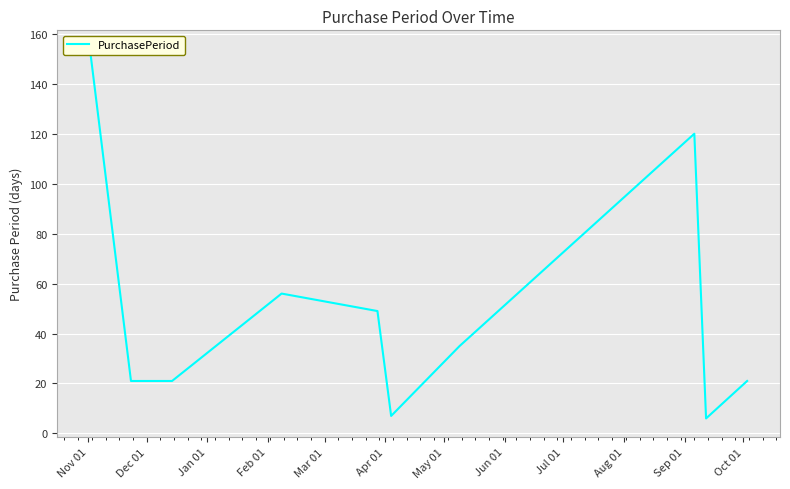

Is it true that the value at Dec 01 is 21?

True